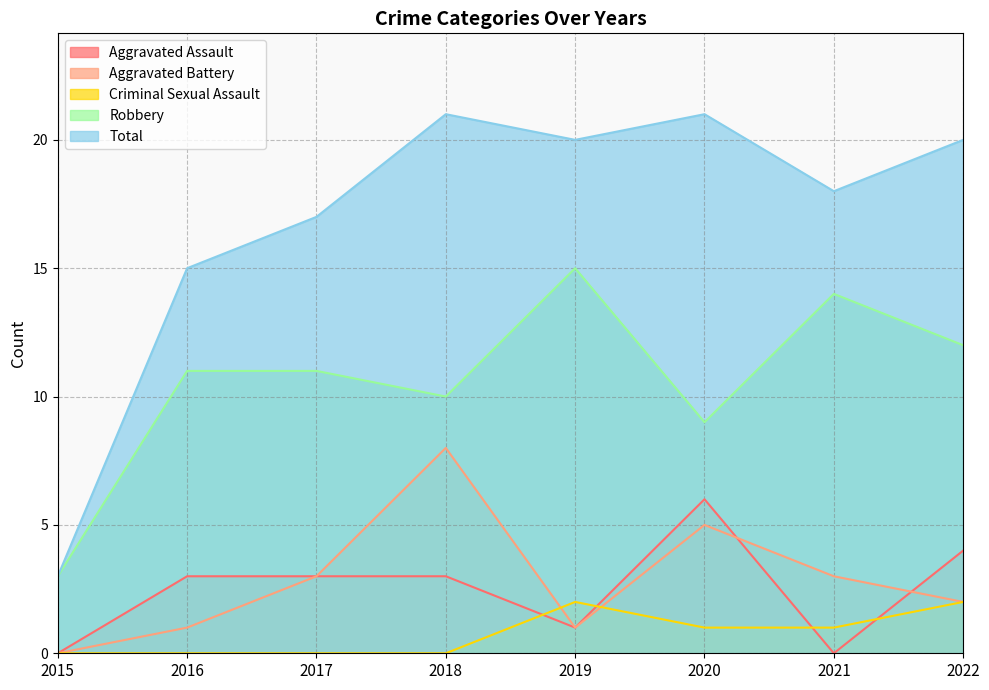

What is the sum of the Criminal Sexual Assault values at 2020 and 2015?

1